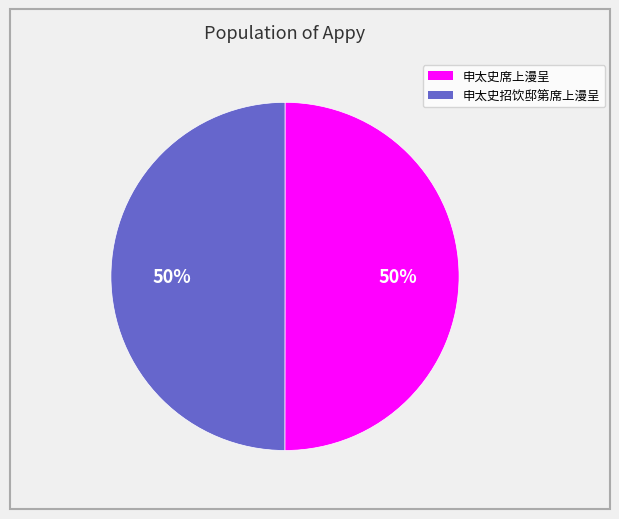

To the nearest percent, what is the average slice percentage?

50%